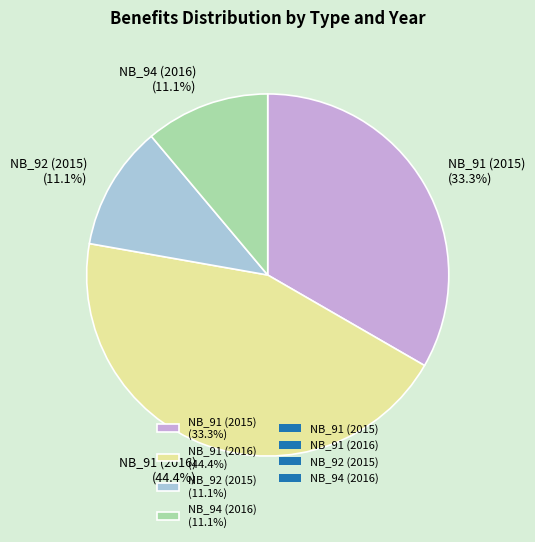

Do NB_92 (2015) (11.1%) and NB_91 (2015) (33.3%) together represent more than half of the pie?

No